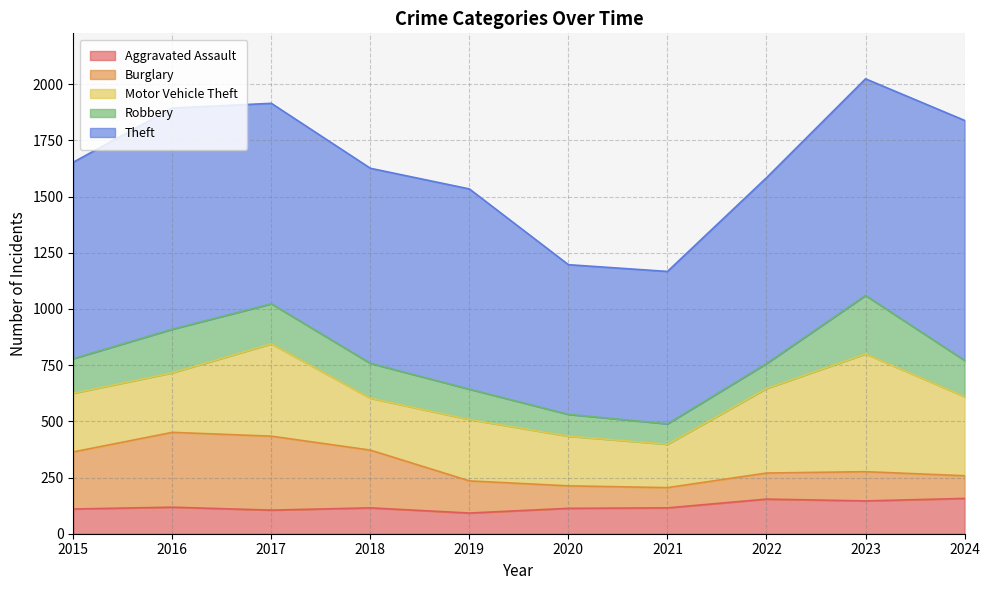

At which category does the chart reach its minimum across all series?

2021